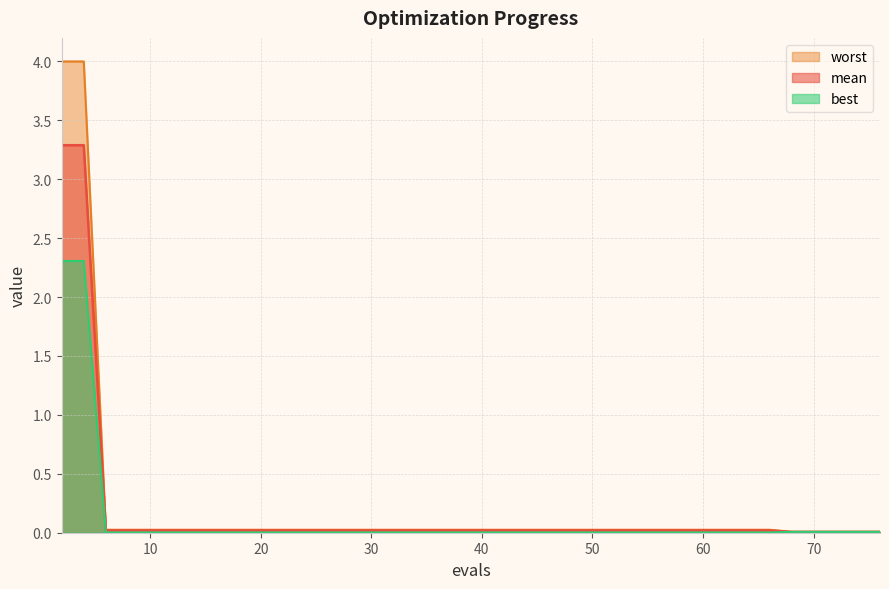

Which category has the highest value across all series?

2